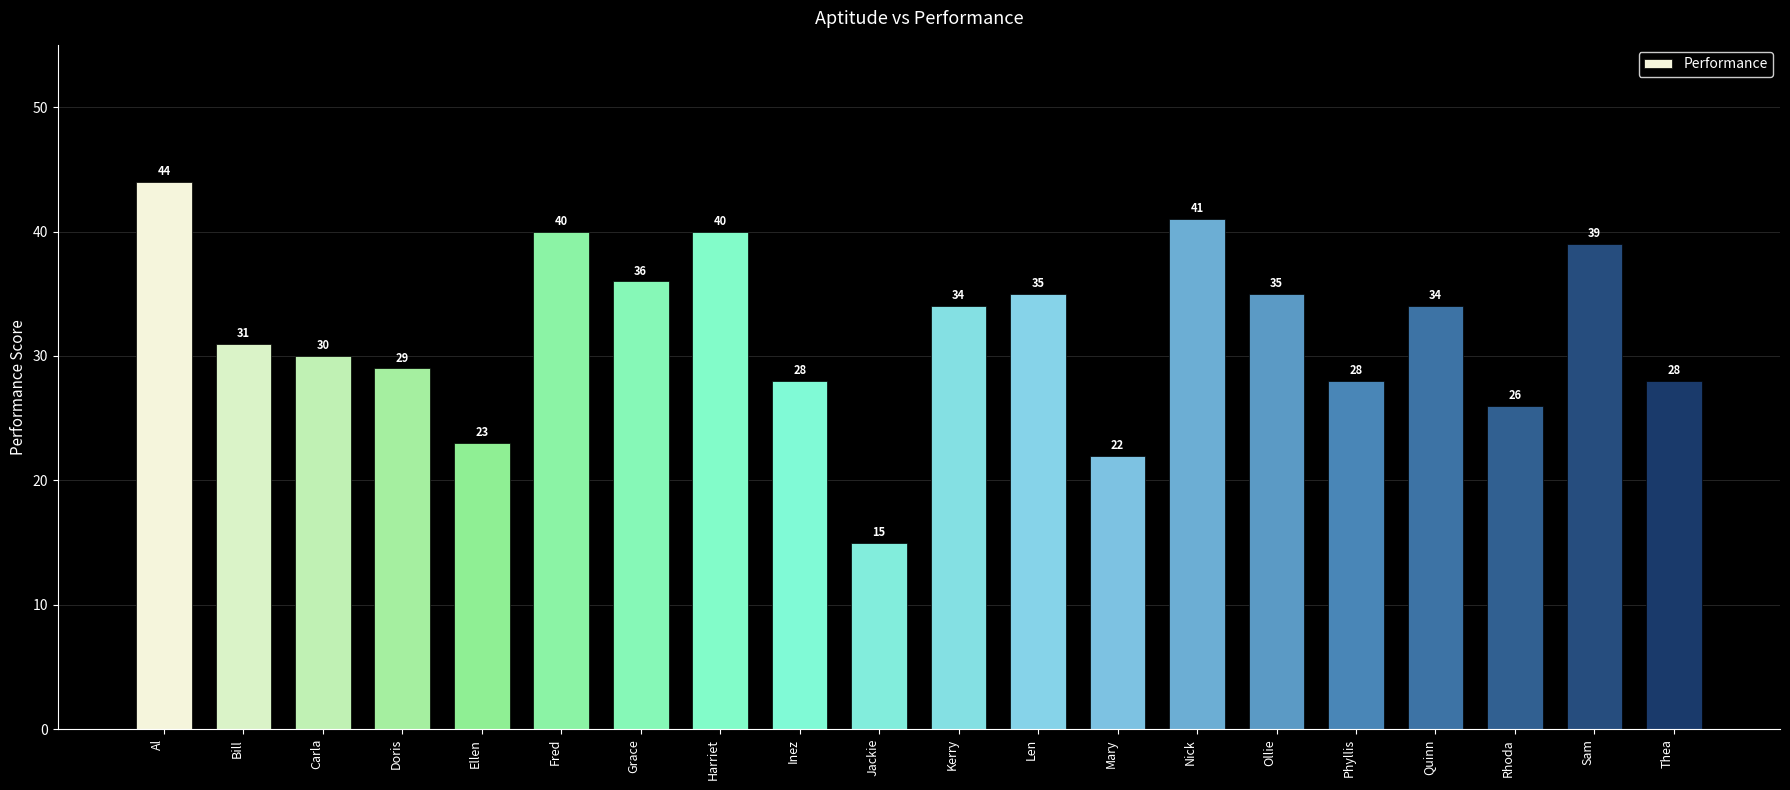

How many bars are there in total?

20